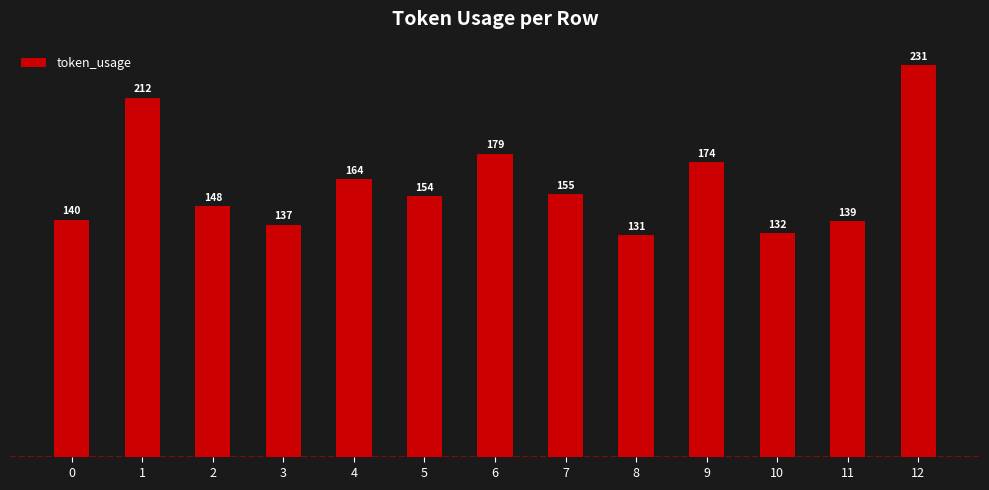

What is the difference between the maximum and second lowest values?

99